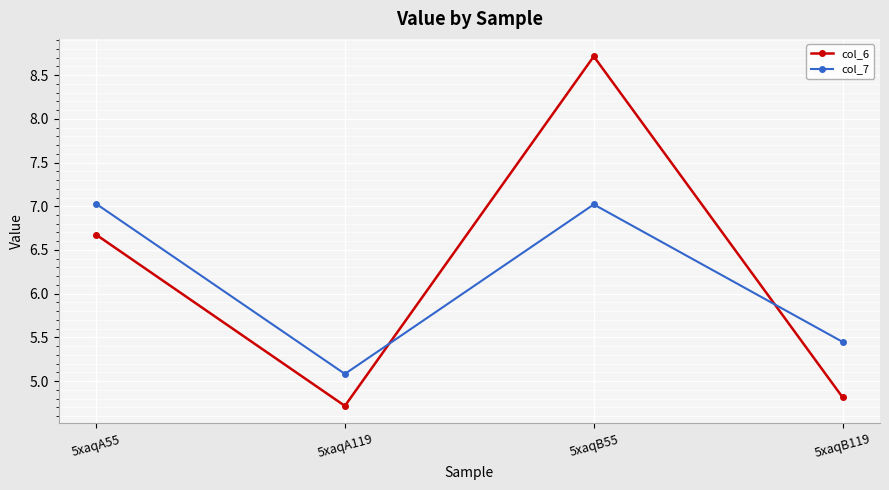

What is the label of the 2nd point from the left?

5xaqA119